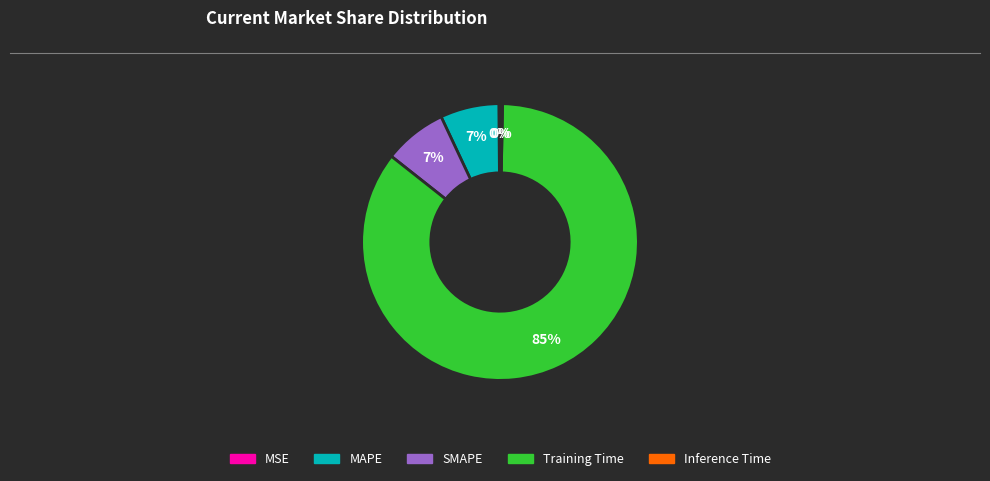

What percentage is the MAPE slice, to the nearest percent?

7%